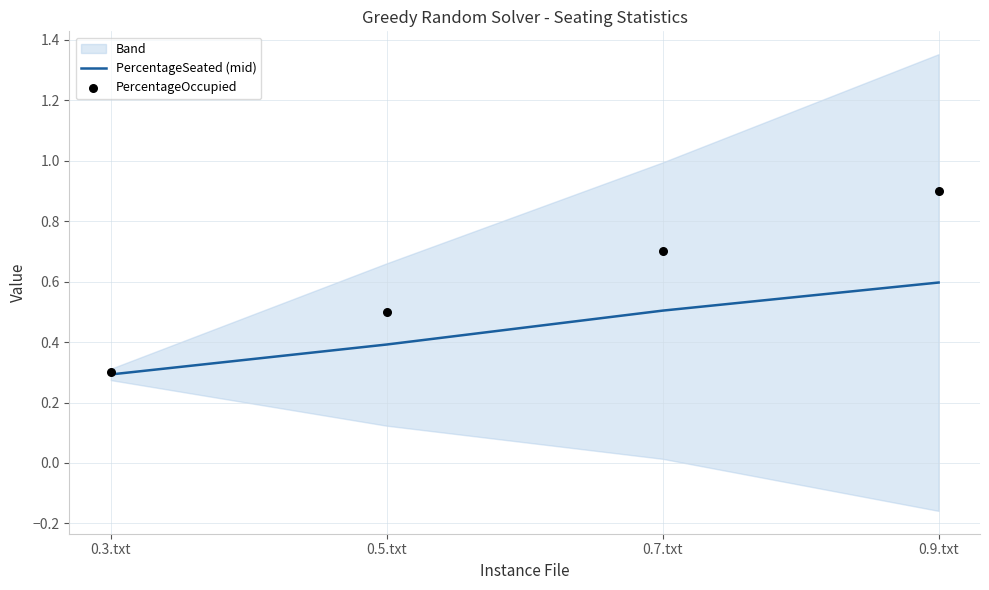

Which series has the largest total across all categories?

PercentageOccupied